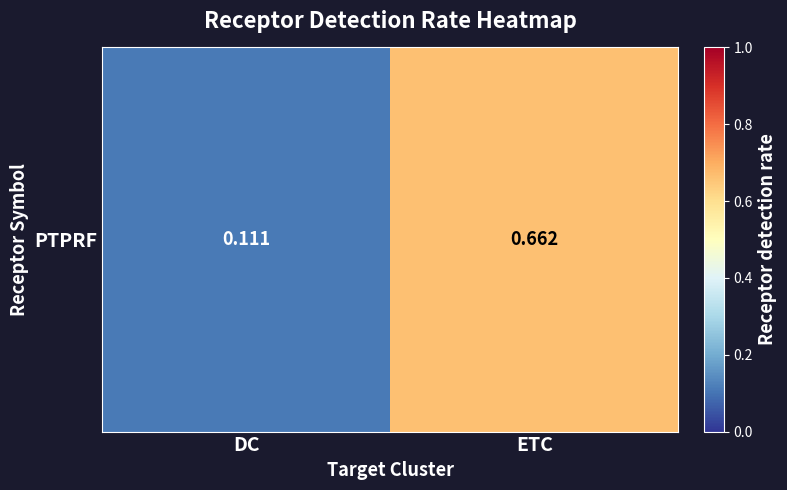

The value at DC is 0.1. True or false?

True